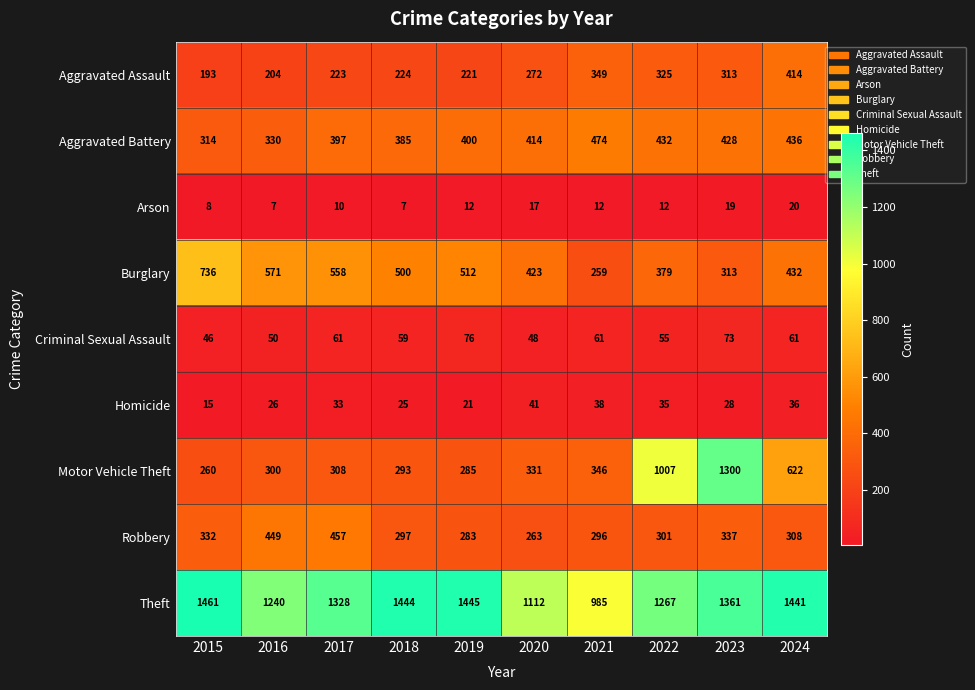

What is the total value across all series at 2023?

4172